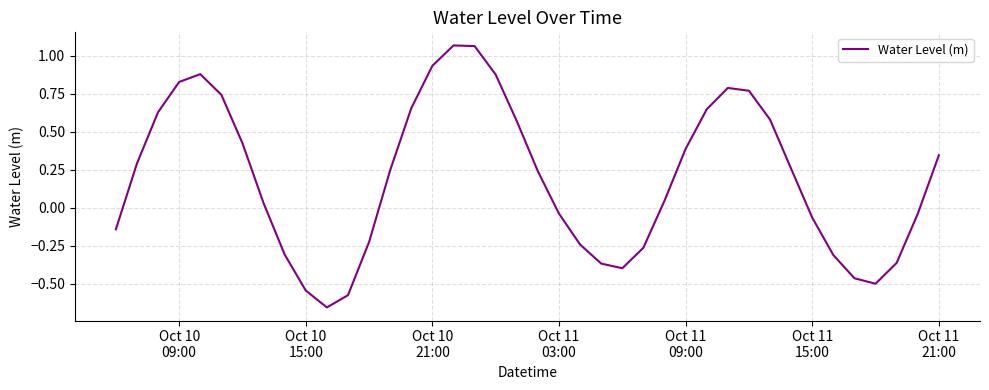

What is the difference between the maximum and minimum values?

1.7